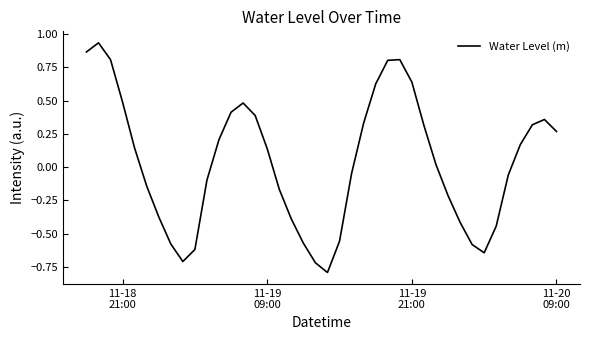

What is the minimum value shown in the chart?

-0.8